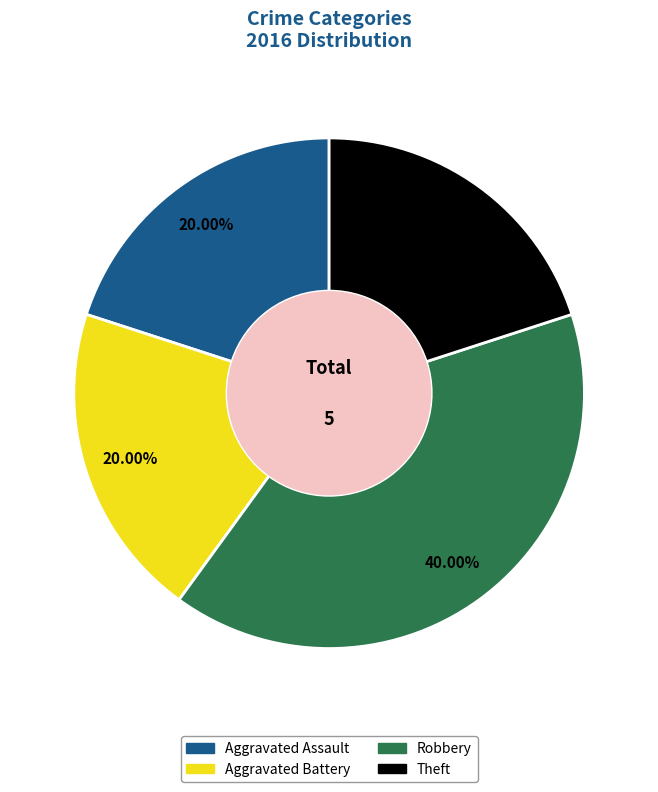

Which category has the biggest portion of the pie?

Robbery